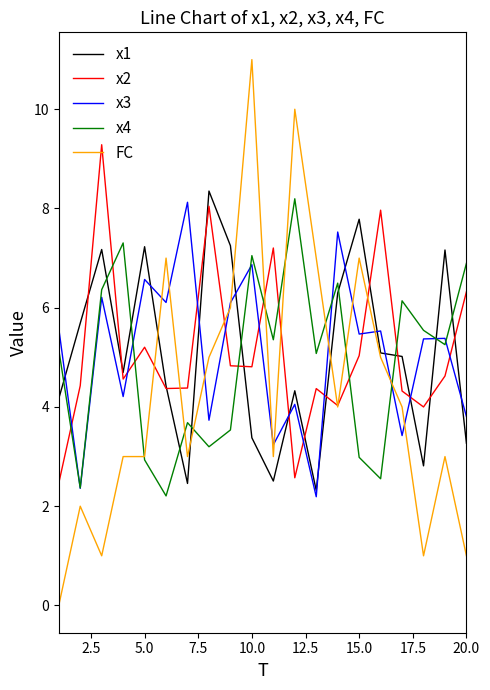

True or false: x1 and x3 cross at least once.

True